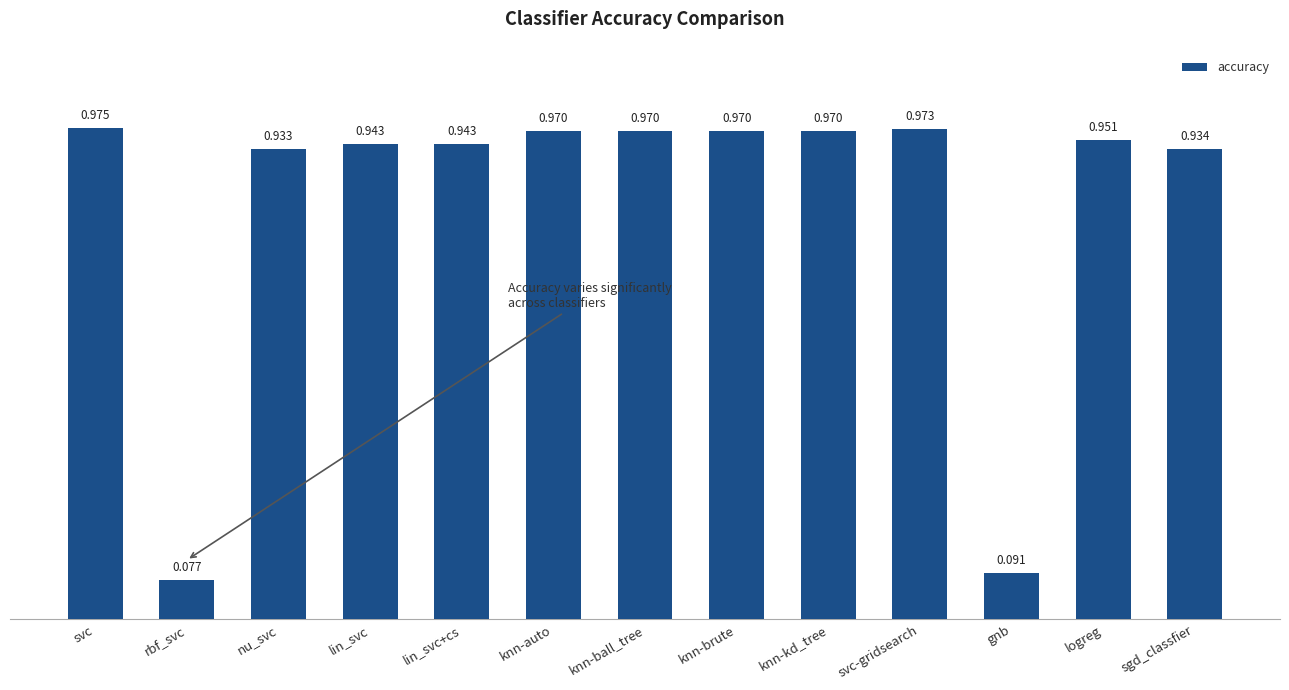

What is the label of the 11th bar from the left?

gnb